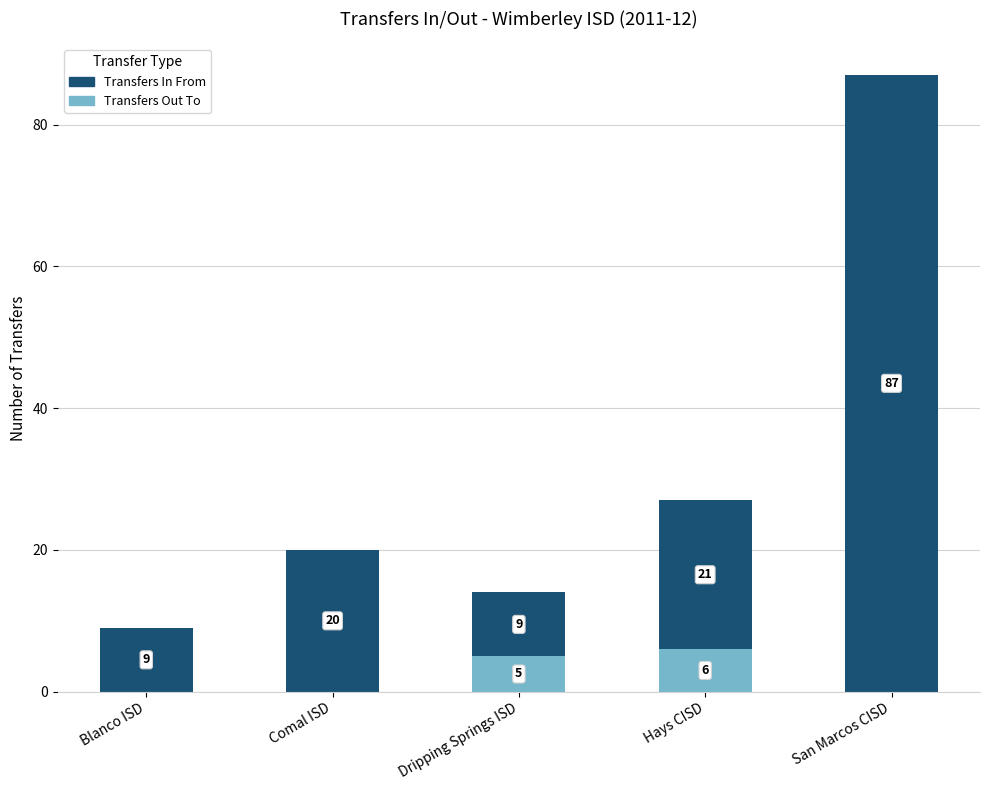

How many Transfers Out To values are between 0 and 5?

4